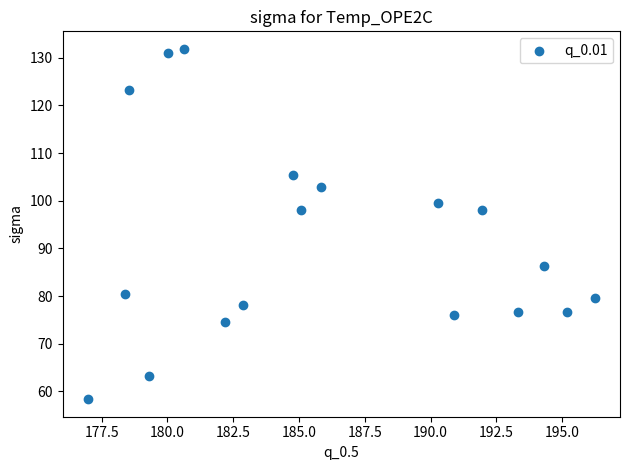

What is the range of X values (max minus min)?

19.3